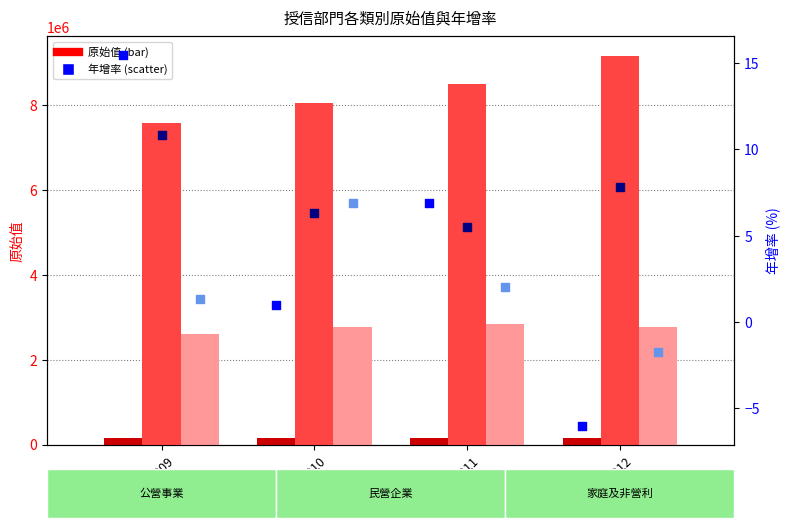

Which series has the largest Y range (max minus min)?

授信-民營企業_原始值